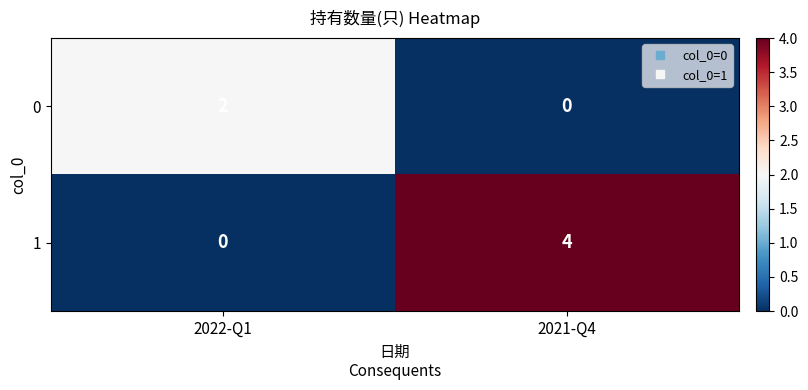

The 1 series shows 0 at 2022-Q1. True or false?

True